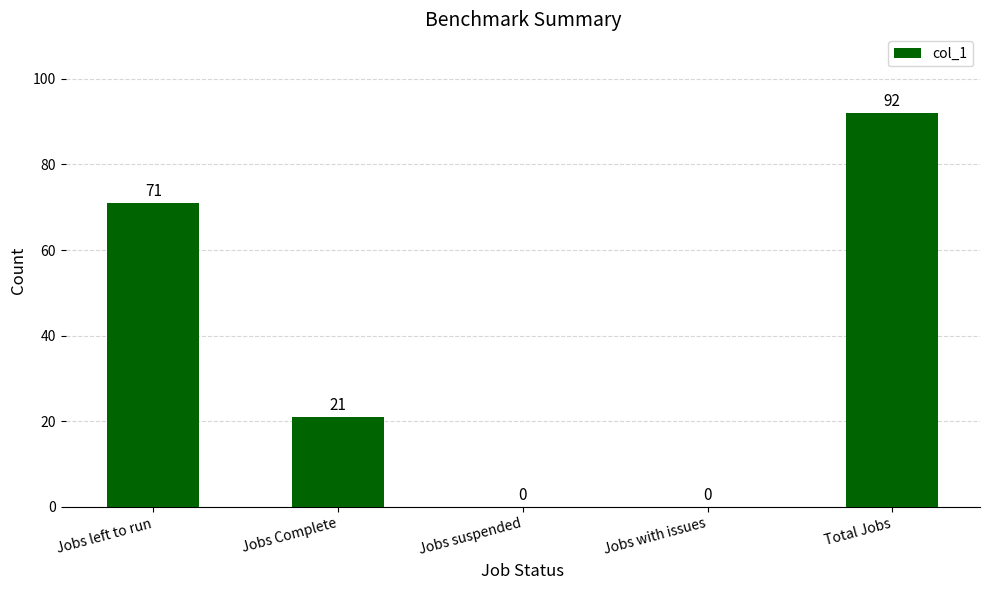

What is the sum of all values?

184